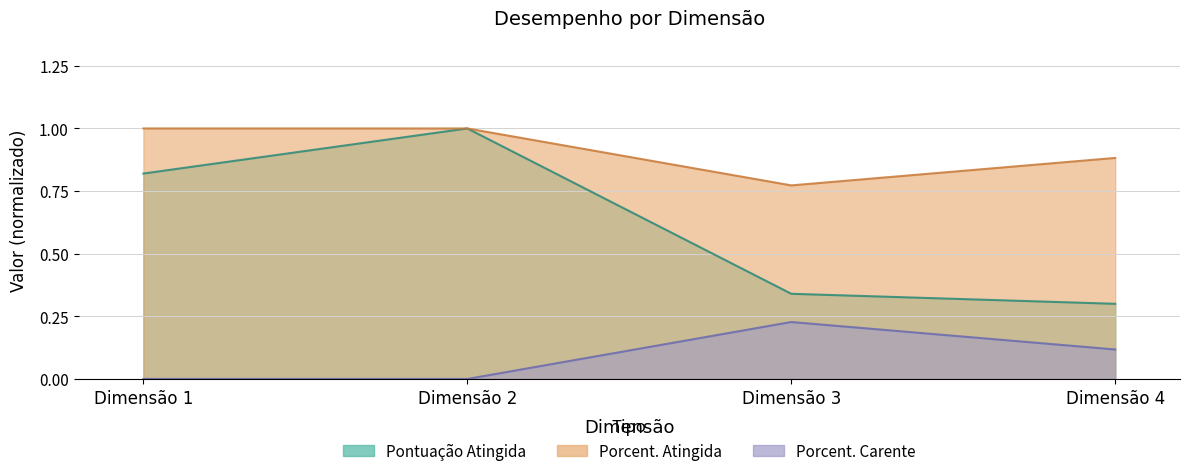

What is the maximum value shown in the chart?

1.0